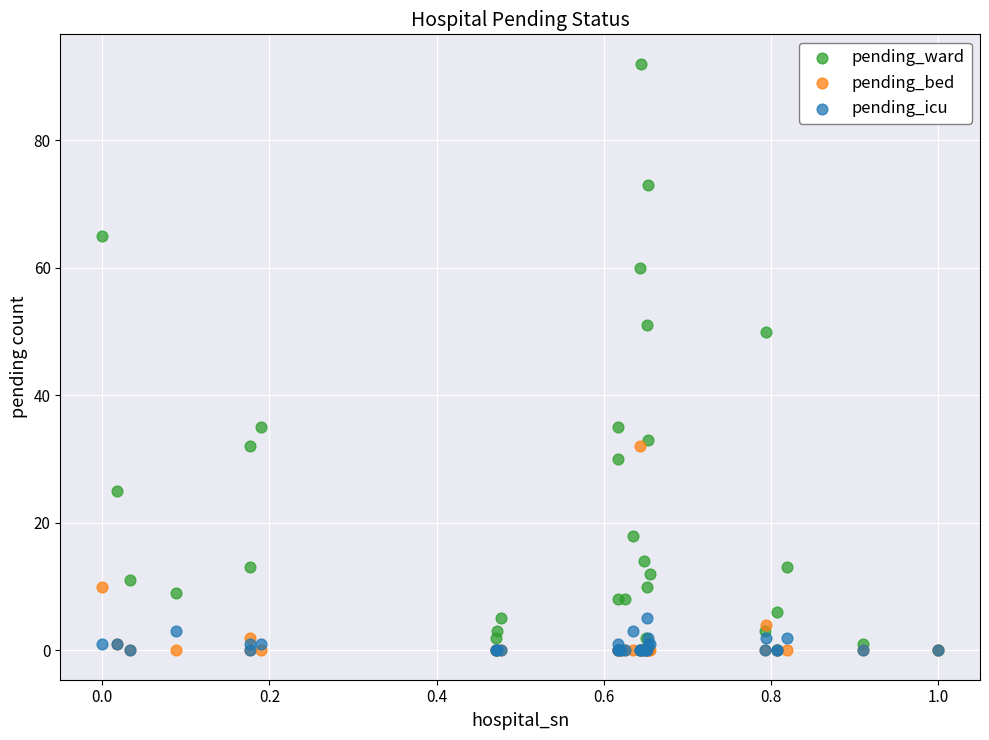

Which series has the widest spread of Y values?

pending_ward